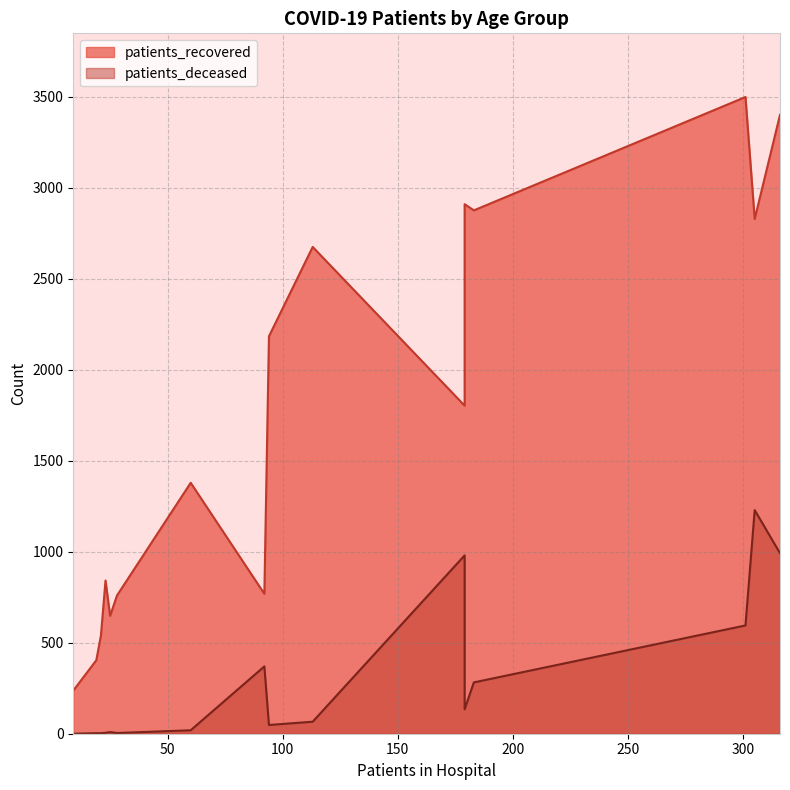

Is it true that patients_deceased equals 352 at 80 - 84?

False